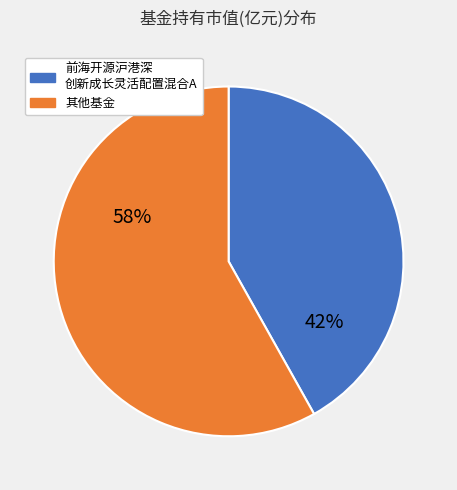

To the nearest percent, what is the average slice percentage?

50%